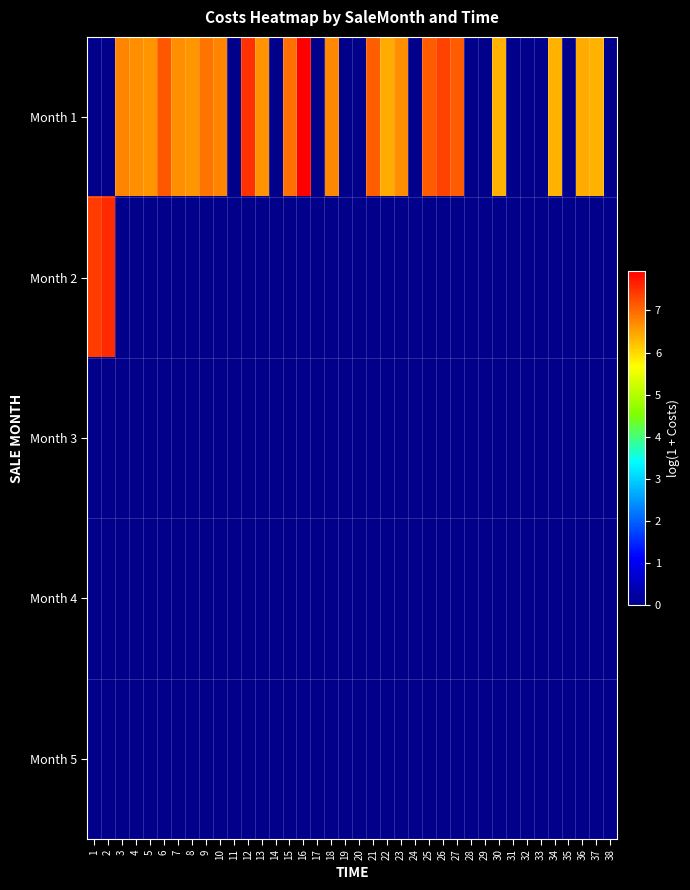

Reading left to right, list all the values displayed in this chart.

Month 1: 1=0.0	2=0.0	3=6.8	4=6.6	5=6.6	6=7.2	7=6.7	8=6.6	9=6.9	10=6.7	11=0.0	12=7.5	13=6.6	14=0.0	15=6.9	16=7.9	17=0.0	18=6.7	19=0.0	20=0.0	21=7.1	22=6.4	23=6.6	24=0.0	25=7.1	26=7.3	27=7.1	28=0.0	29=0.0	30=6.3	31=0.0	32=0.0	33=0.0	34=6.4	35=0.0	36=6.4	37=6.4	38=0.0
Month 2: 1=7.4	2=7.5	3=0.0	4=0.0	5=0.0	6=0.0	7=0.0	8=0.0	9=0.0	10=0.0	11=0.0	12=0.0	13=0.0	14=0.0	15=0.0	16=0.0	17=0.0	18=0.0	19=0.0	20=0.0	21=0.0	22=0.0	23=0.0	24=0.0	25=0.0	26=0.0	27=0.0	28=0.0	29=0.0	30=0.0	31=0.0	32=0.0	33=0.0	34=0.0	35=0.0	36=0.0	37=0.0	38=0.0
Month 3: 1=0.0	2=0.0	3=0.0	4=0.0	5=0.0	6=0.0	7=0.0	8=0.0	9=0.0	10=0.0	11=0.0	12=0.0	13=0.0	14=0.0	15=0.0	16=0.0	17=0.0	18=0.0	19=0.0	20=0.0	21=0.0	22=0.0	23=0.0	24=0.0	25=0.0	26=0.0	27=0.0	28=0.0	29=0.0	30=0.0	31=0.0	32=0.0	33=0.0	34=0.0	35=0.0	36=0.0	37=0.0	38=0.0
Month 4: 1=0.0	2=0.0	3=0.0	4=0.0	5=0.0	6=0.0	7=0.0	8=0.0	9=0.0	10=0.0	11=0.0	12=0.0	13=0.0	14=0.0	15=0.0	16=0.0	17=0.0	18=0.0	19=0.0	20=0.0	21=0.0	22=0.0	23=0.0	24=0.0	25=0.0	26=0.0	27=0.0	28=0.0	29=0.0	30=0.0	31=0.0	32=0.0	33=0.0	34=0.0	35=0.0	36=0.0	37=0.0	38=0.0
Month 5: 1=0.0	2=0.0	3=0.0	4=0.0	5=0.0	6=0.0	7=0.0	8=0.0	9=0.0	10=0.0	11=0.0	12=0.0	13=0.0	14=0.0	15=0.0	16=0.0	17=0.0	18=0.0	19=0.0	20=0.0	21=0.0	22=0.0	23=0.0	24=0.0	25=0.0	26=0.0	27=0.0	28=0.0	29=0.0	30=0.0	31=0.0	32=0.0	33=0.0	34=0.0	35=0.0	36=0.0	37=0.0	38=0.0